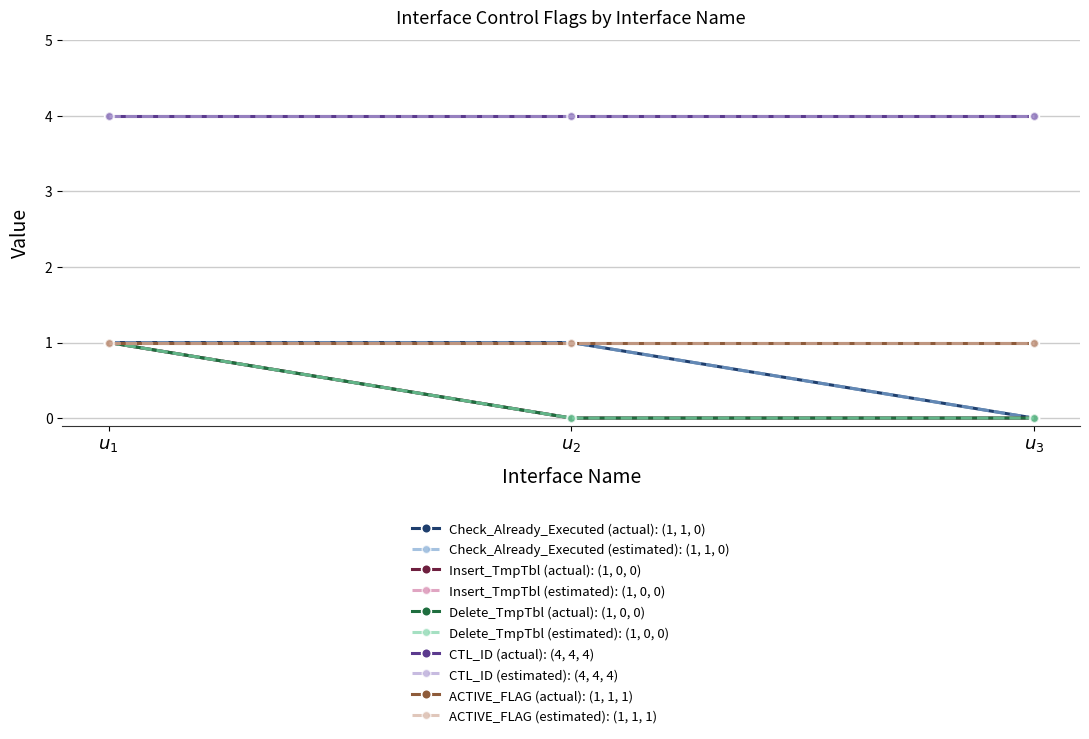

Is this an area chart (filled region under the line)?

No